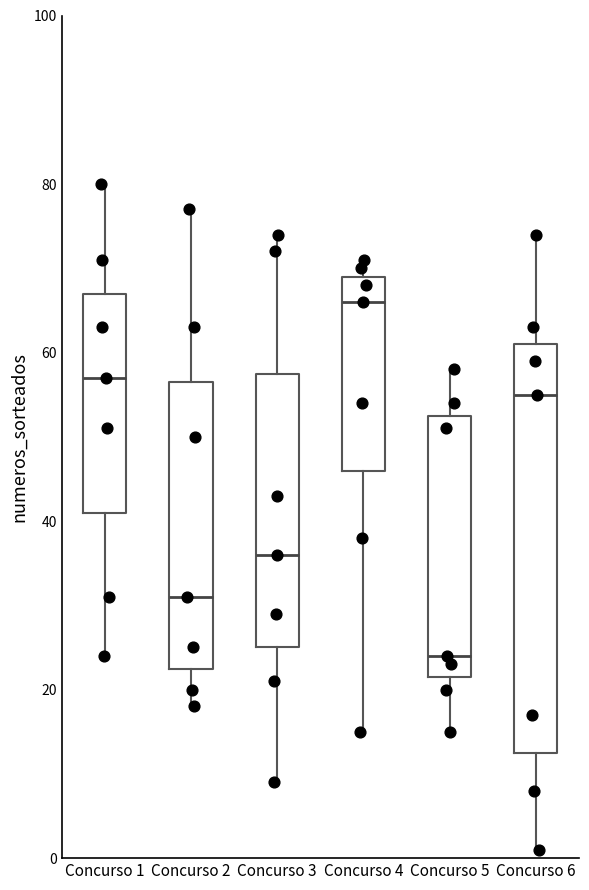

Reading left to right, transcribe this box plot: for each box, give where its median line is, the range the box spans, and where its two whiskers end, as read against the y-axis. The values are not printed on the chart, so give them approximately, as read against the axis.

Concurso 1: median 58, box 42 to 68, whiskers 24 to 80
Concurso 2: median 32, box 22 to 56, whiskers 18 to 78
Concurso 3: median 36, box 26 to 58, whiskers 10 to 74
Concurso 4: median 66, box 46 to 70, whiskers 16 to 72
Concurso 5: median 24, box 22 to 52, whiskers 16 to 58
Concurso 6: median 56, box 12 to 62, whiskers 2 to 74